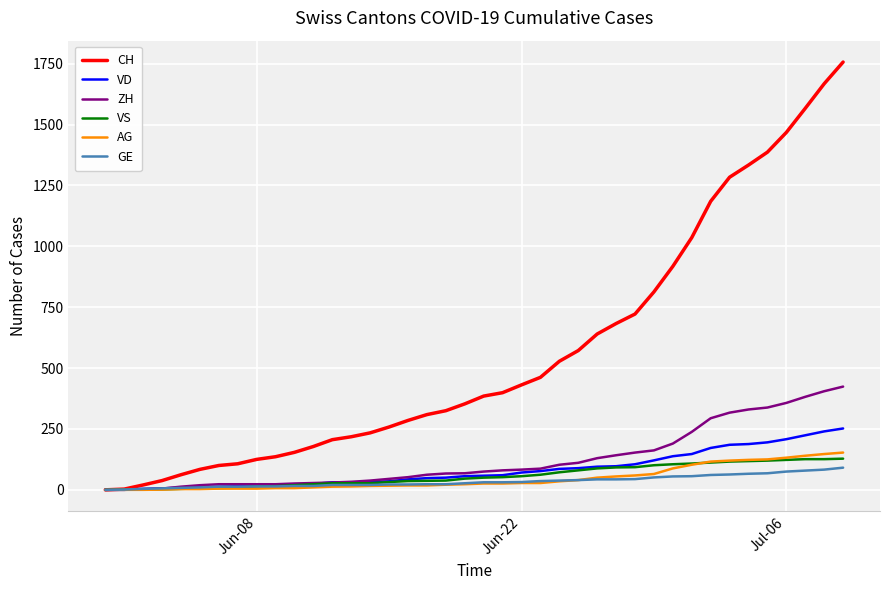

Which series has the largest range (max minus min)?

CH